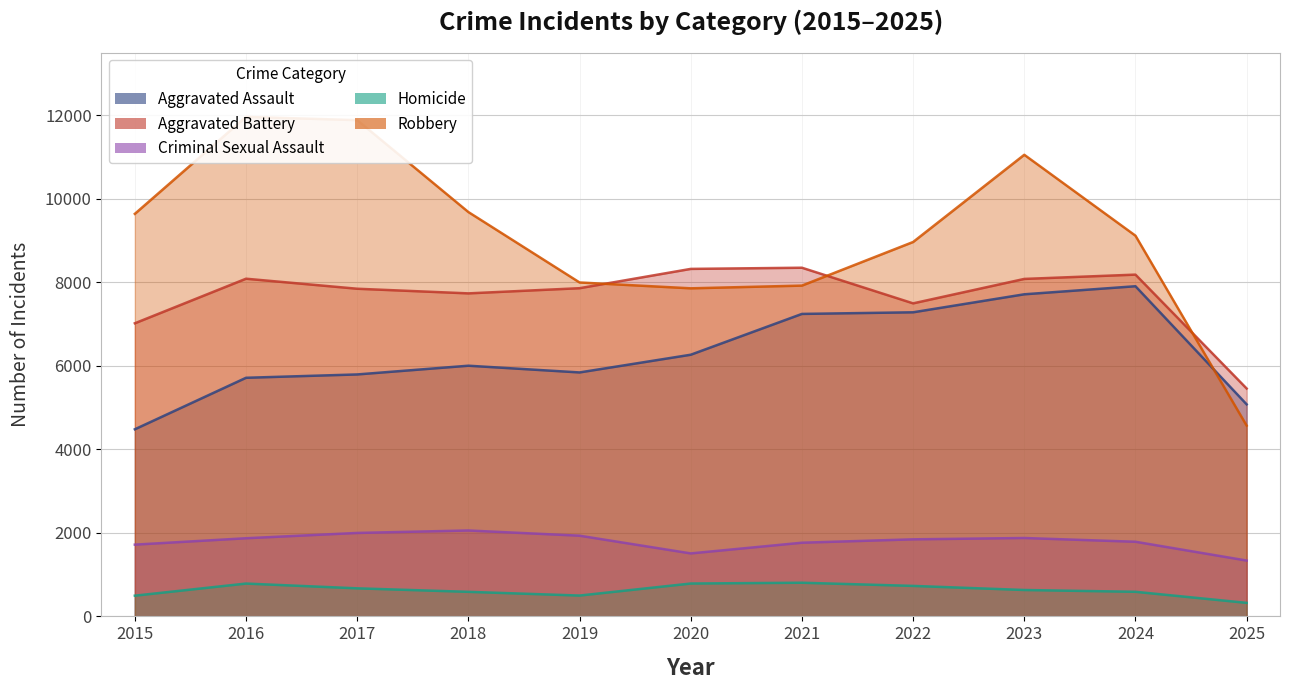

Which series ends up on top after the final intersection of Aggravated Battery and Robbery?

Aggravated Battery